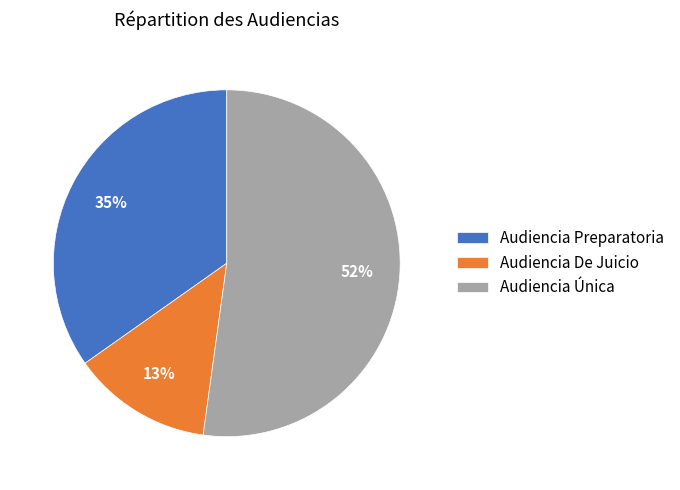

Is it true that Audiencia Preparatoria is 48% of the pie?

False